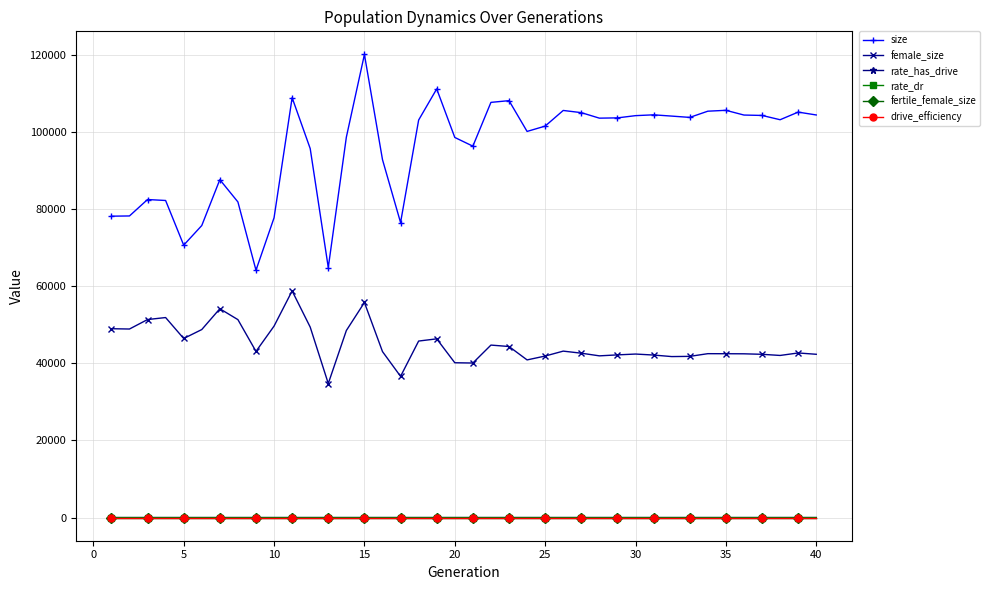

Which series has the largest total across all categories?

size